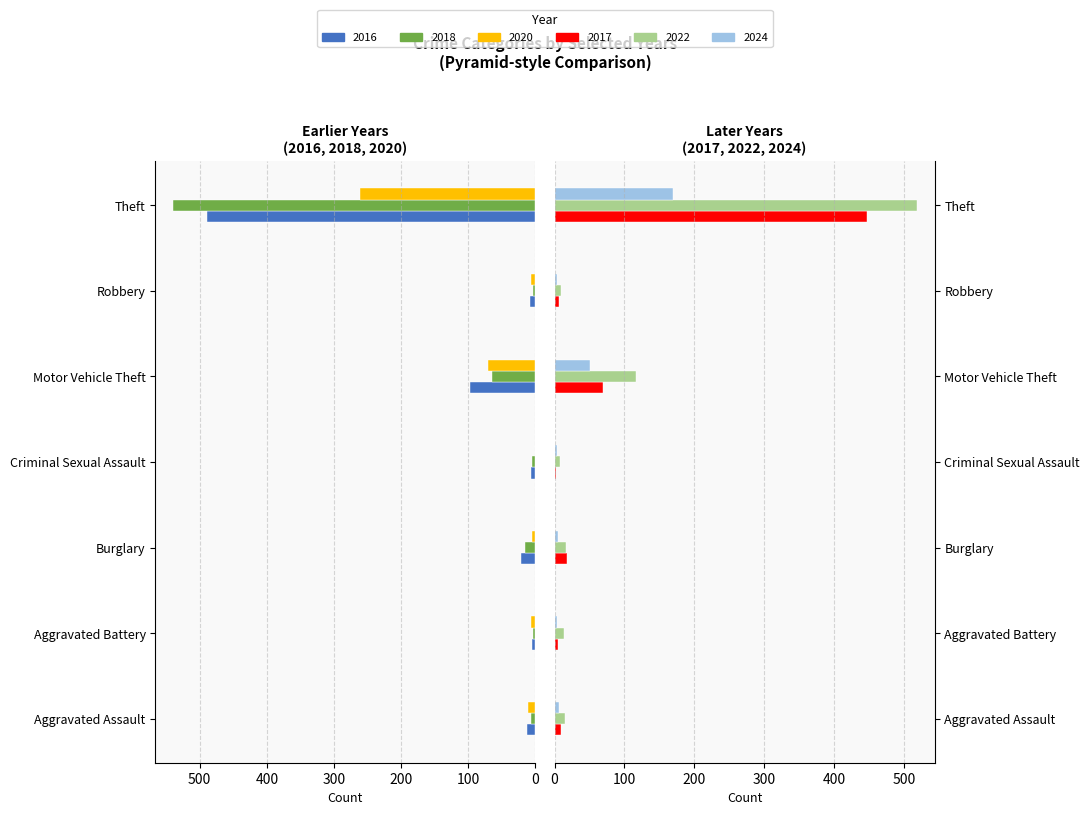

How many series are shown in this chart?

6